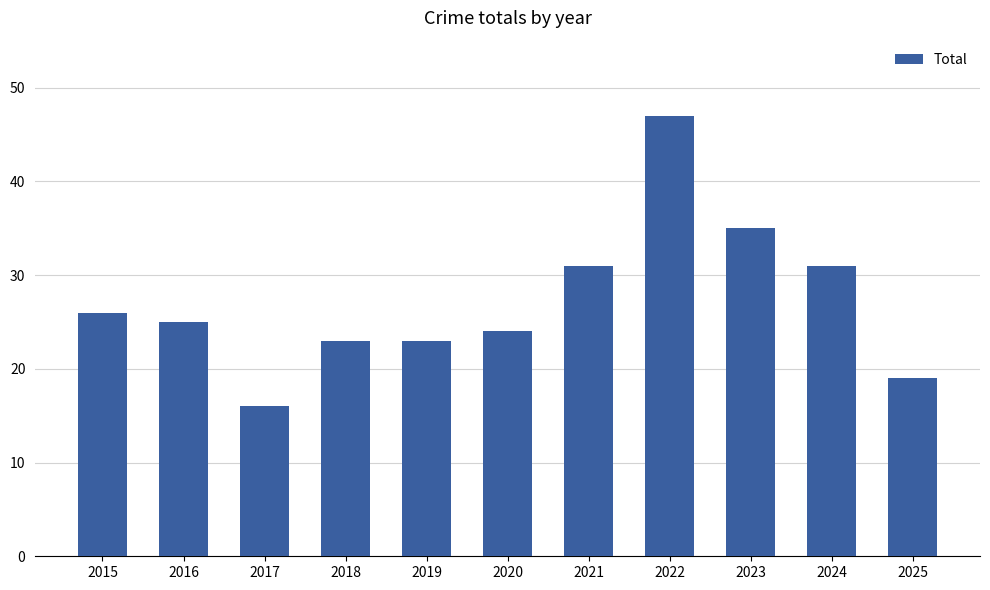

Approximately how many times larger is the value at 2021 compared to 2023?

0.9